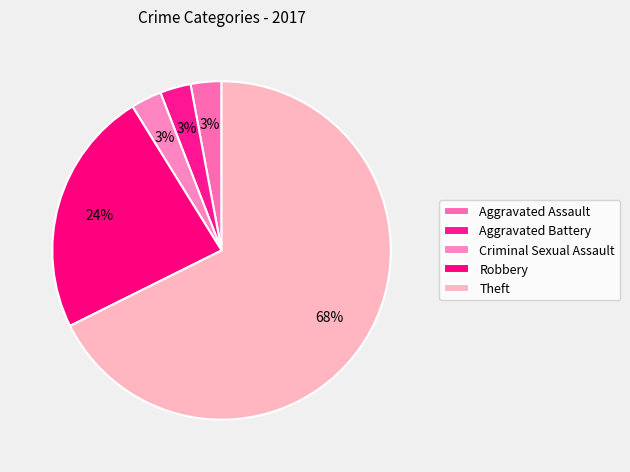

Count the number of slices in the pie.

5